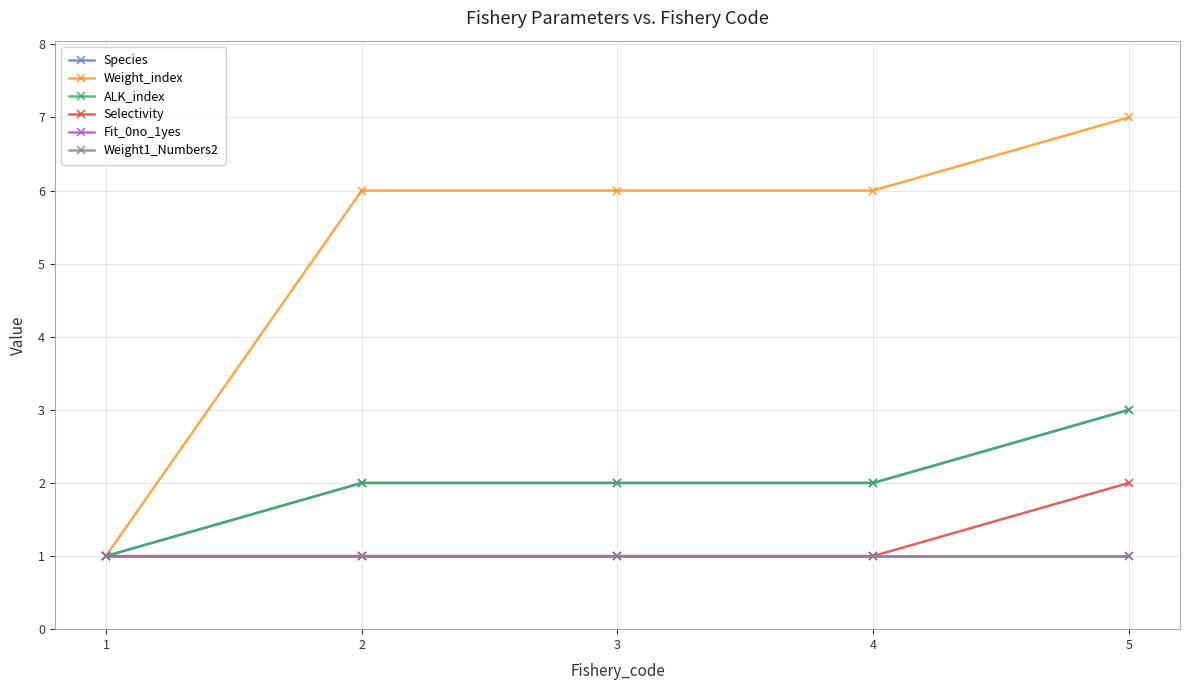

What is the difference between the highest and lowest values at 4?

5